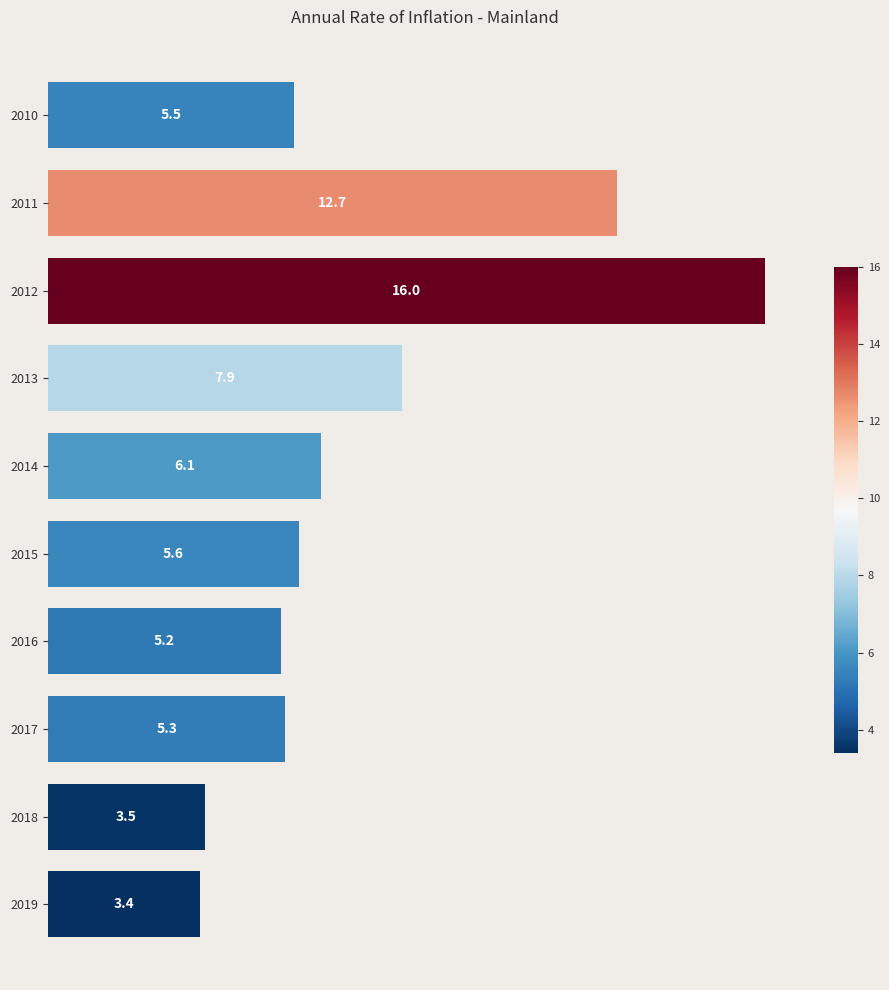

At which category does the chart reach its minimum across all series?

2019